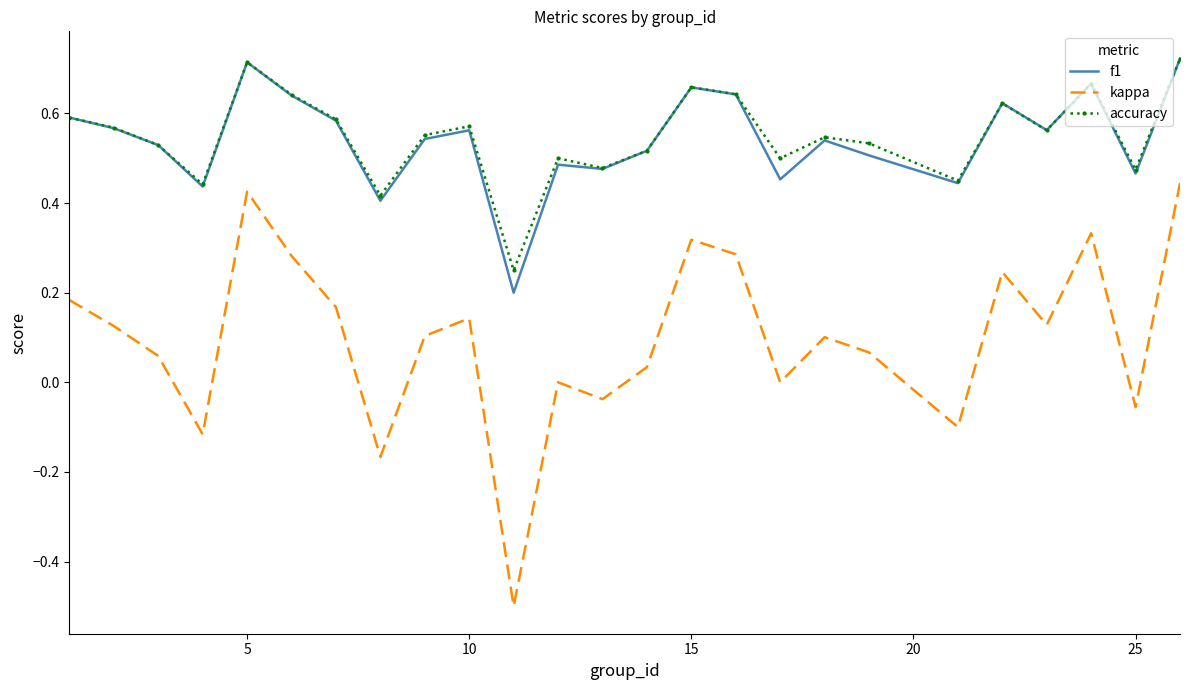

True or false: f1 has more than 1 points higher than both neighbors.

True